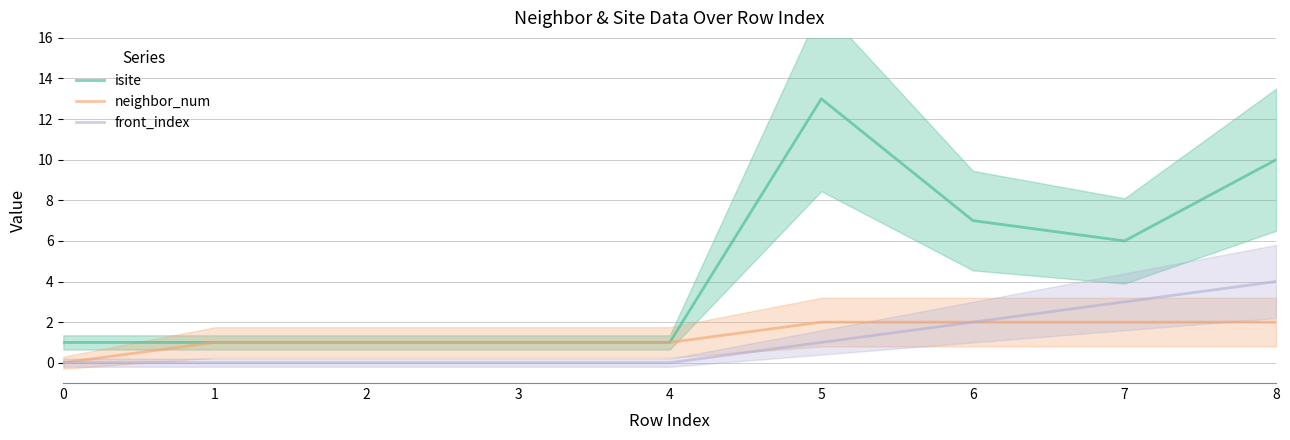

At which category is the sum across all series the highest?

5